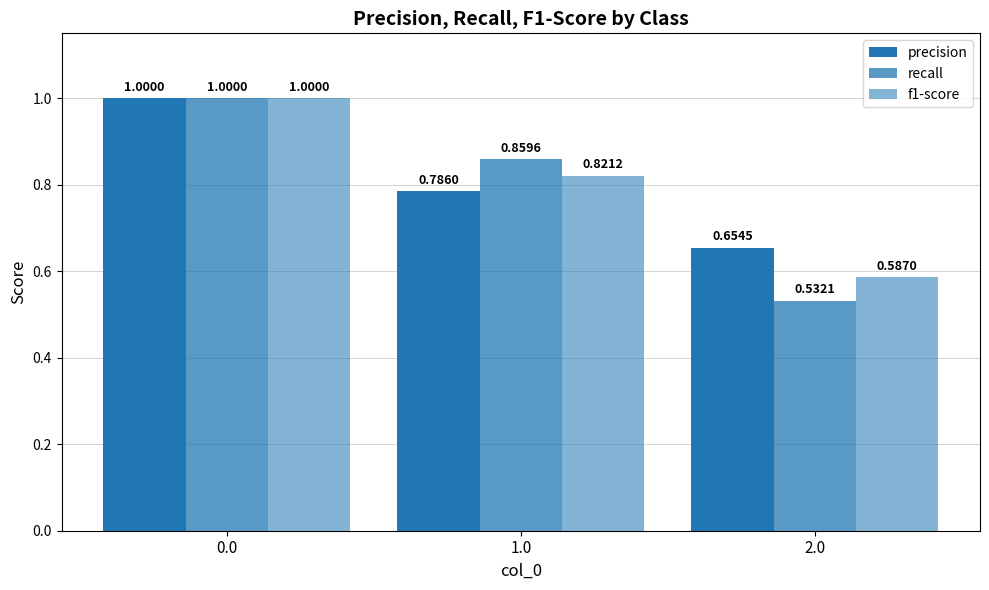

Count the number of categories in the chart.

3